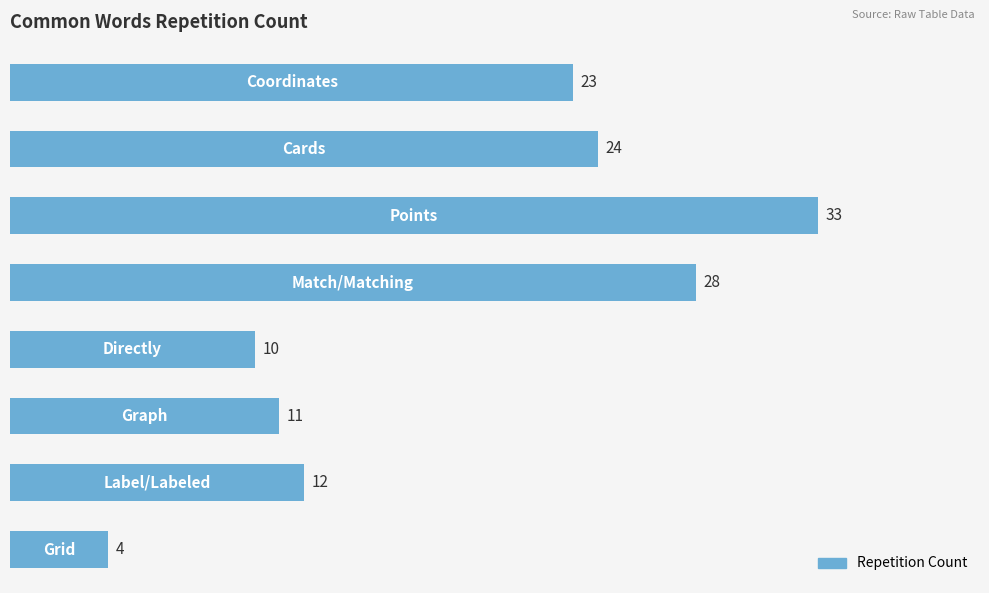

Reading top to bottom, what are all the values shown in this chart?

23	24	33	28	10	11	12	4